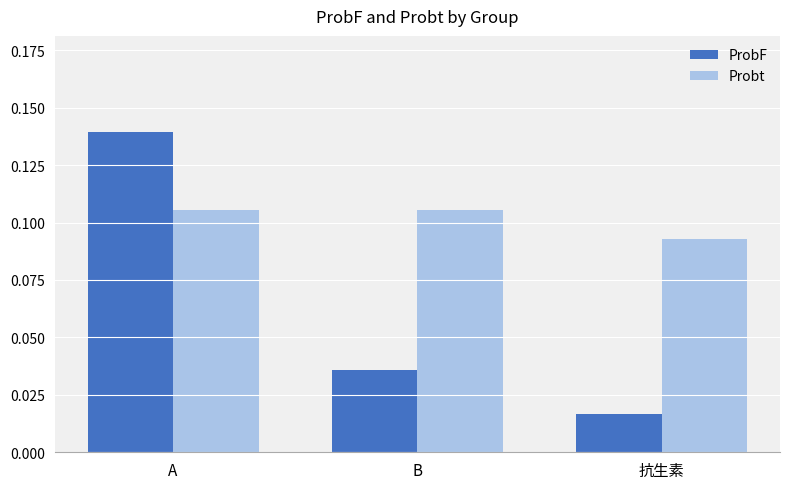

What is the label of the 1st bar from the right?

抗生素